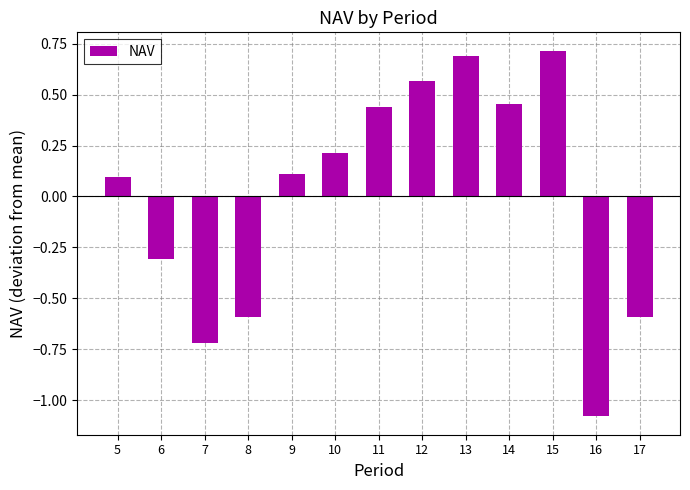

Which has a higher value, 5 or 12?

12